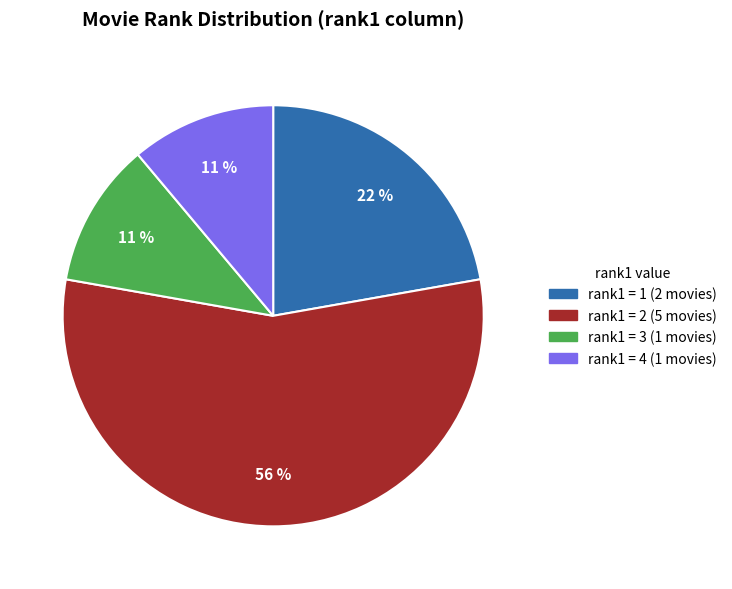

Does any single category account for the majority?

Yes